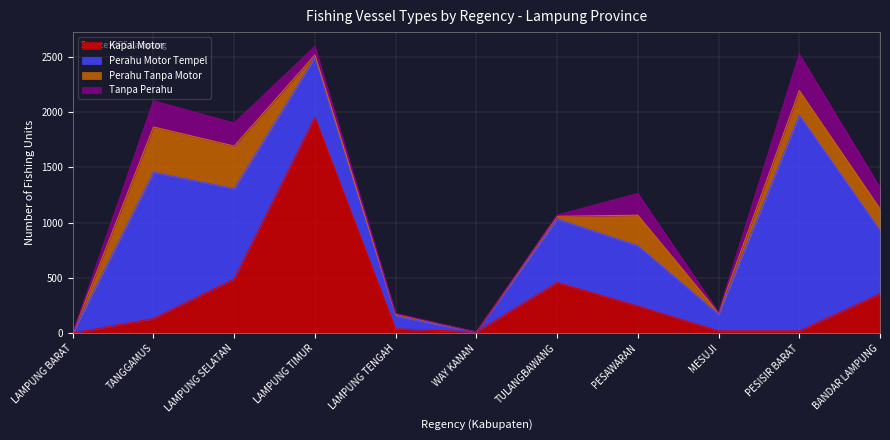

Reading right to left, transcribe all the data shown in this chart.

Kapal Motor: 356	20	20	245	458	10	39	1954	491	132	0
Perahu Motor Tempel: 574	1952	150	546	575	0	117	541	816	1324	0
Perahu Tanpa Motor: 195	222	13	276	24	0	15	21	385	409	0
Tanpa Perahu: 192	329	6	196	11	0	8	77	208	236	0